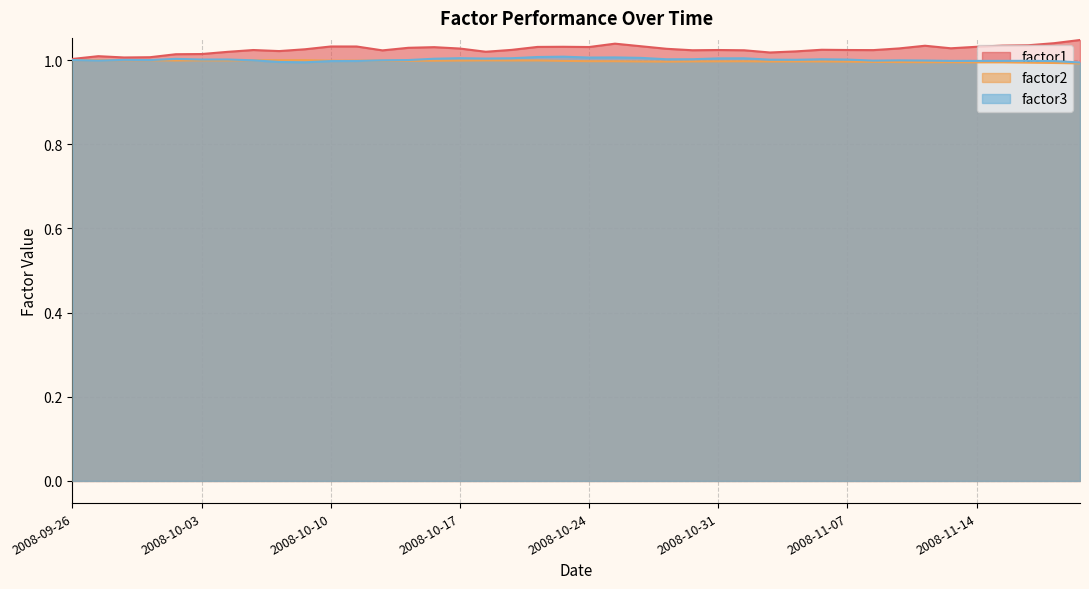

At which label does factor1 reach its peak?

2008-11-20